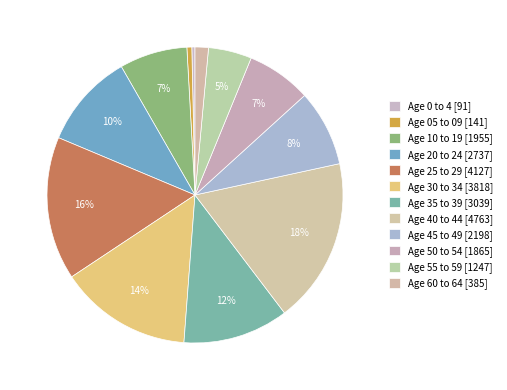

Count the number of slices in the pie.

12